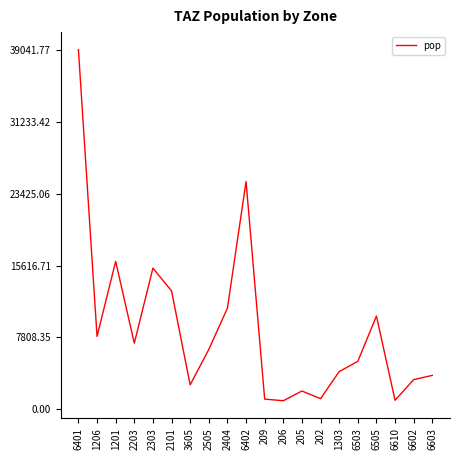

The chart shows a value of 5218.5 at 6503. True or false?

True